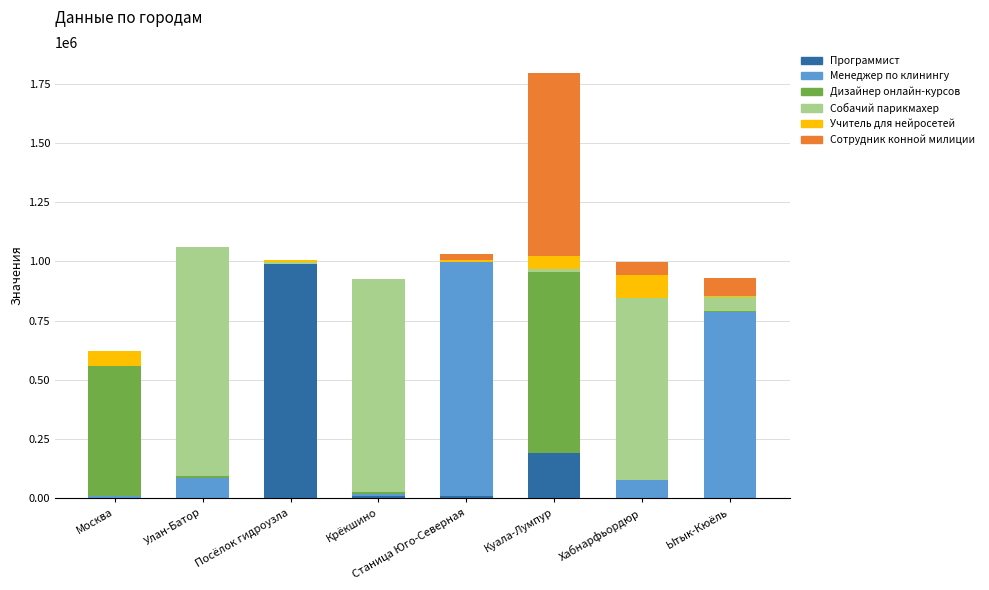

At which category is the sum across all series the highest?

Куала-Лумпур